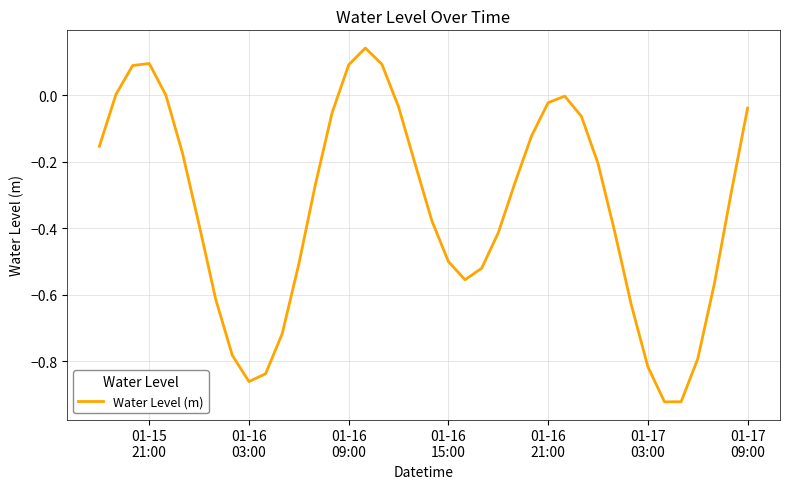

What is the value of the 33rd point from the left?

-0.6